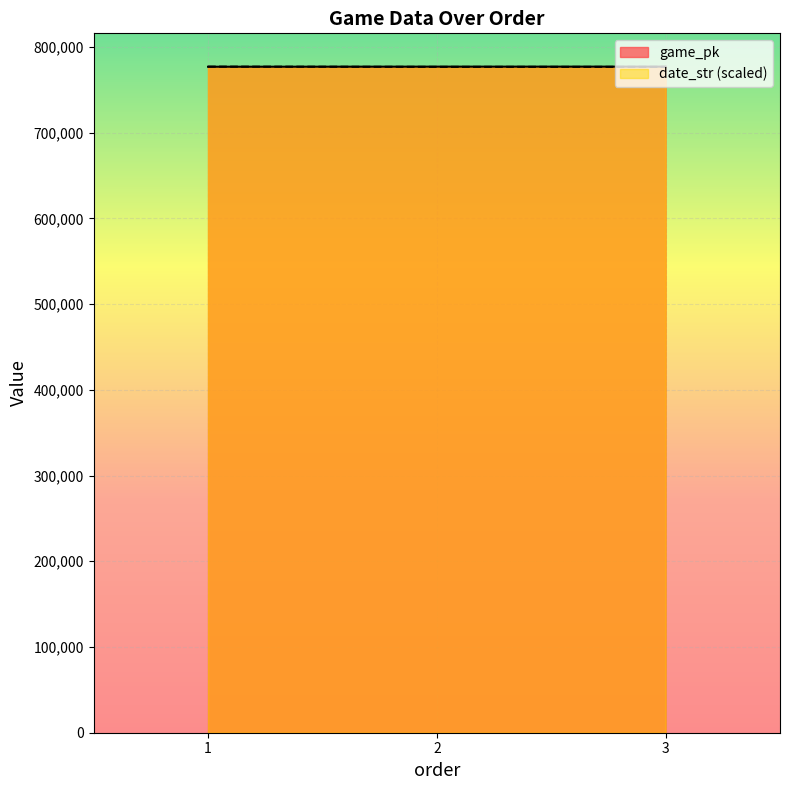

How many values in the date_str series are below 776800?

1